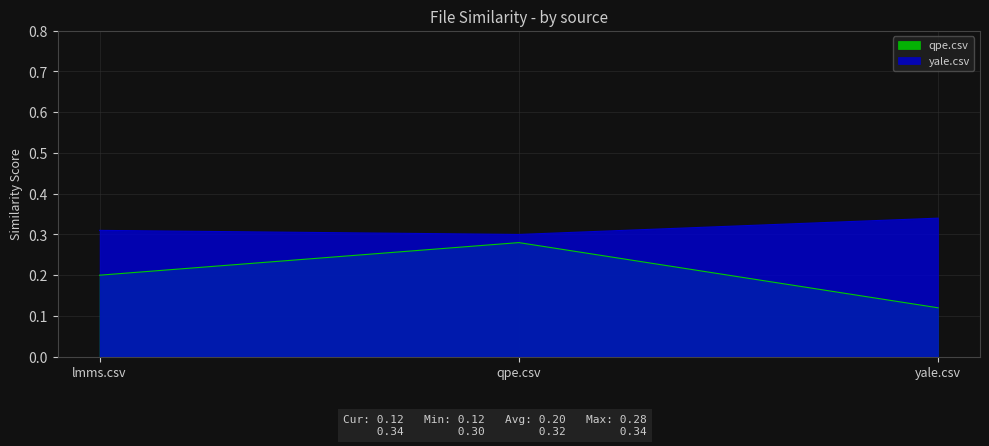

Rank the series by their maximum value, from highest to lowest.

yale.csv, qpe.csv